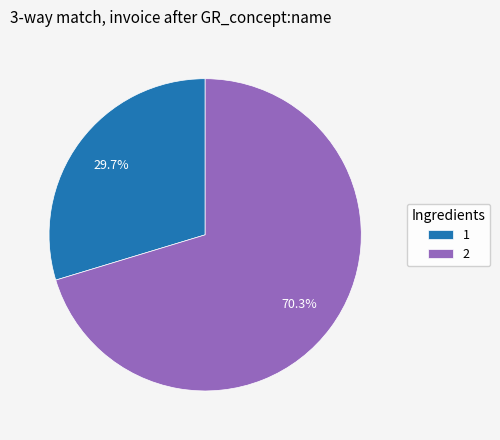

What percentage is NOT represented by 1?

70.3%